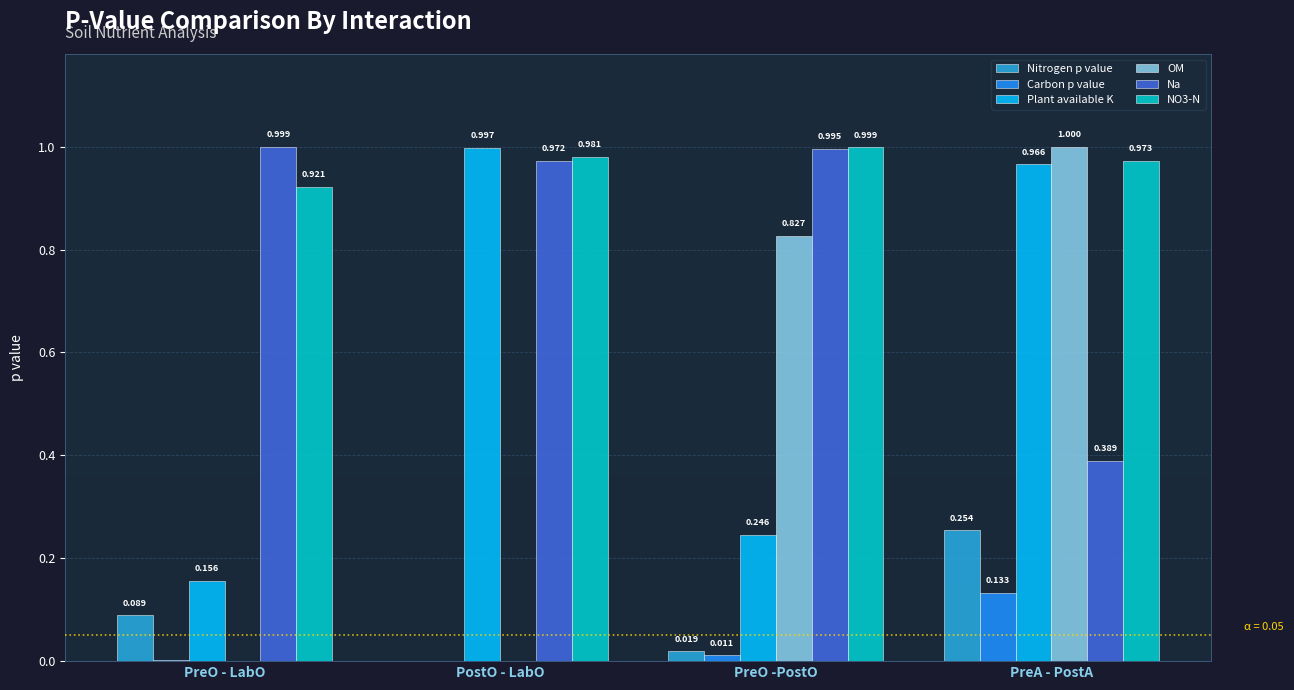

At which category is the sum across all series the highest?

PreA - PostA